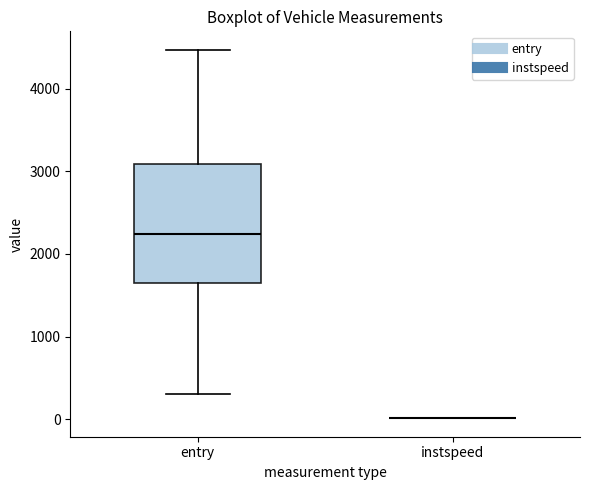

Reading left to right, read every box against the y-axis: the position of its median line, the range the box covers, and the ends of its whiskers. The values are not printed on the chart, so give them approximately, as read against the axis.

entry: median 2200, box 1600 to 3100, whiskers 300 to 4500
instspeed: box collapsed to a line at 0, whiskers 0 to 0